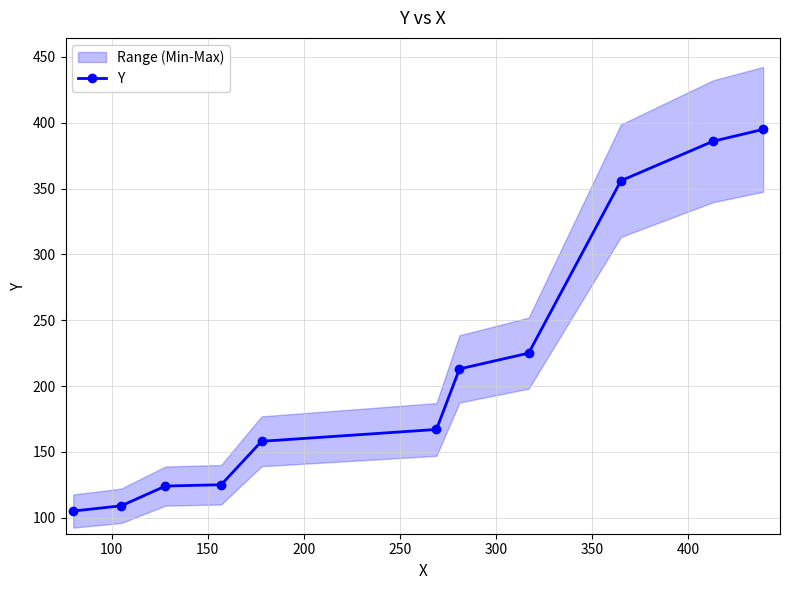

What is the lowest value of the Y series?

105